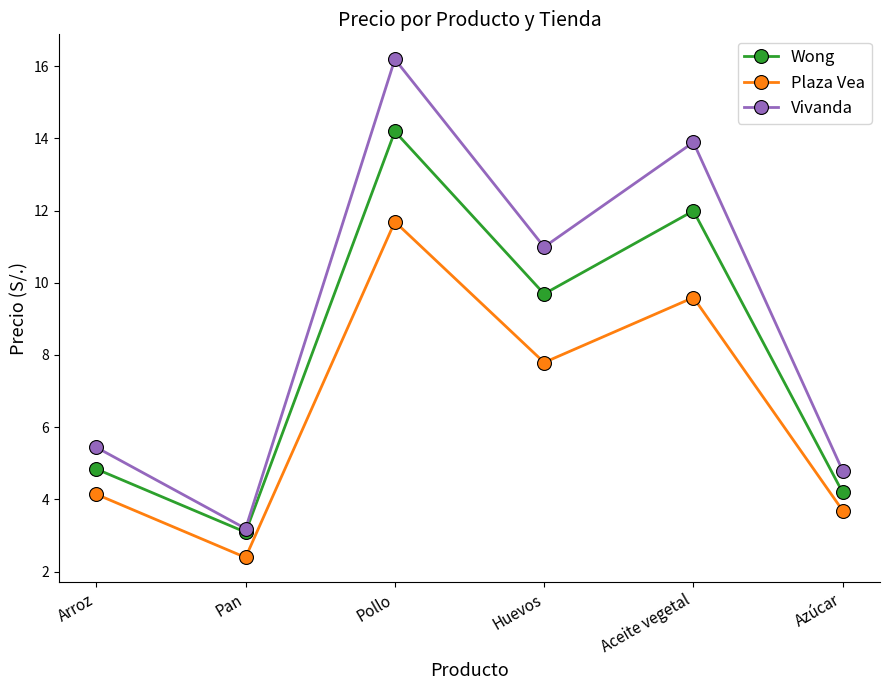

True or false: Vivanda and Plaza Vea cross at least once.

False